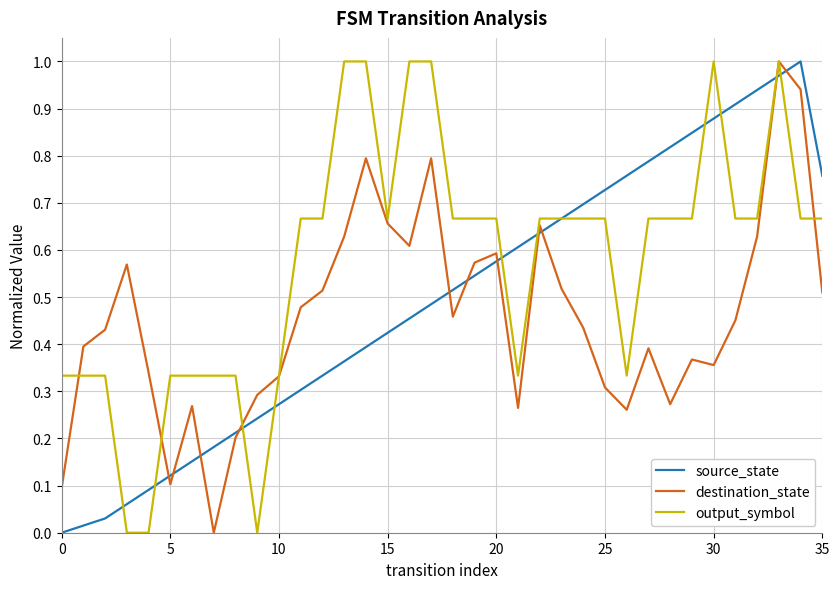

Which series has the largest total across all categories?

output_symbol